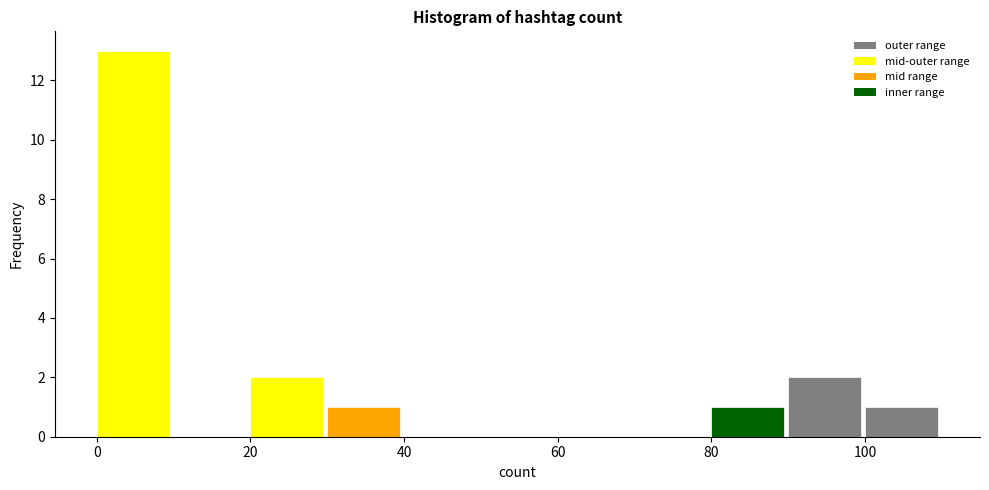

Reading left to right, transcribe this chart: for each bar, give the range it covers on the x-axis and its height. The values are not printed on the chart, so give them approximately, as read against the axis.

0 to 10: 13
10 to 20: 0
20 to 30: 2
30 to 40: 1
40 to 50: 0
50 to 60: 0
60 to 70: 0
70 to 80: 0
80 to 90: 1
90 to 100: 2
100 to 110: 1